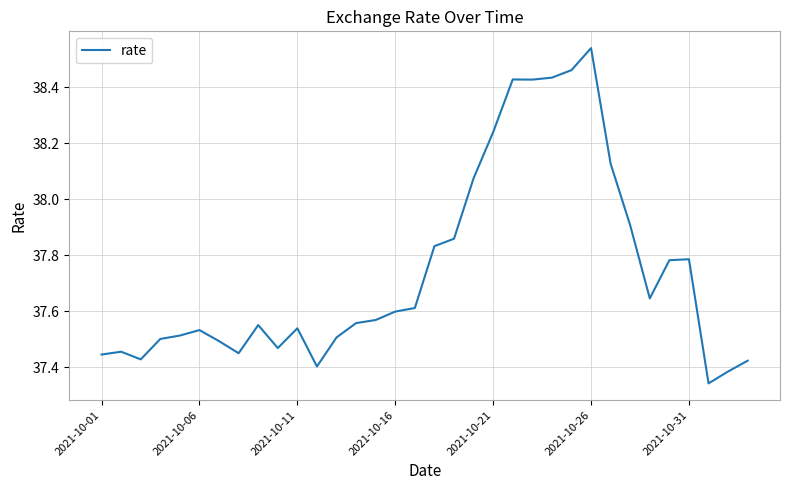

Reading left to right, extract all data points from this chart.

37.4	37.5	37.4	37.5	37.5	37.5	37.5	37.5	37.6	37.5	37.5	37.4	37.5	37.6	37.6	37.6	37.6	37.8	37.9	38.1	38.2	38.4	38.4	38.4	38.5	38.5	38.1	37.9	37.6	37.8	37.8	37.3	37.4	37.4